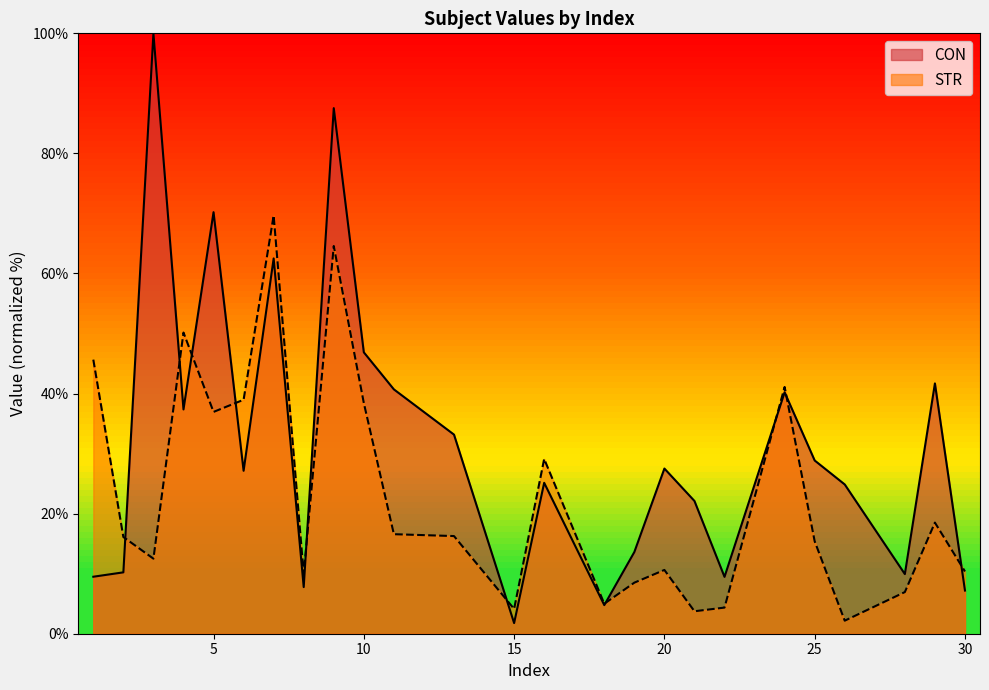

The value of CON at 6 is 27.1. True or false?

True